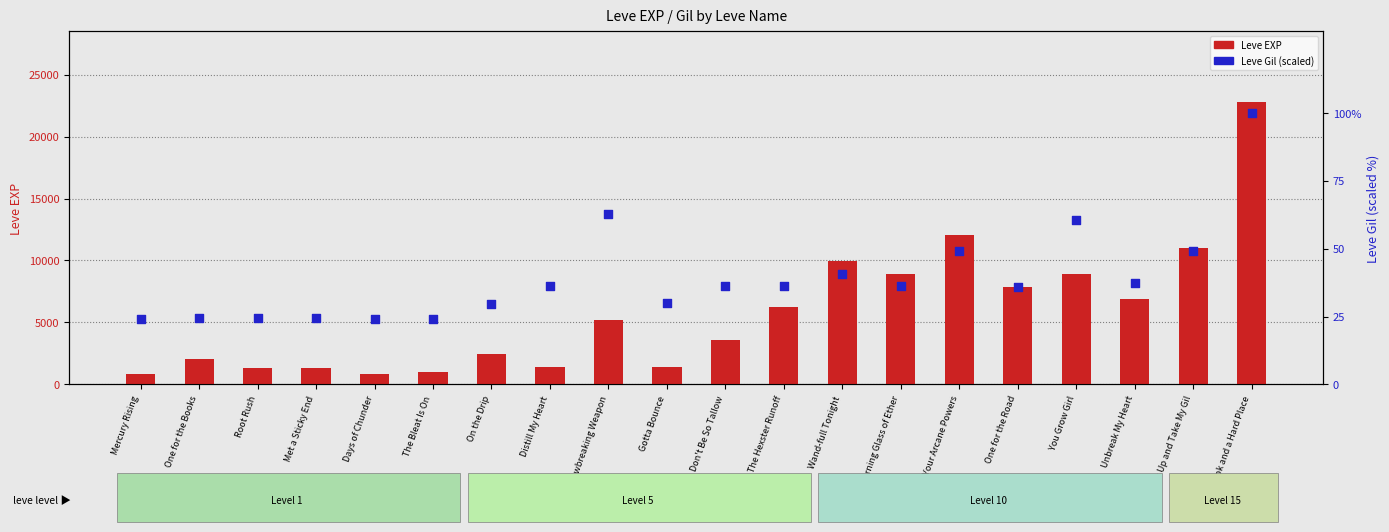

Which series reaches the maximum Y coordinate?

Leve EXP